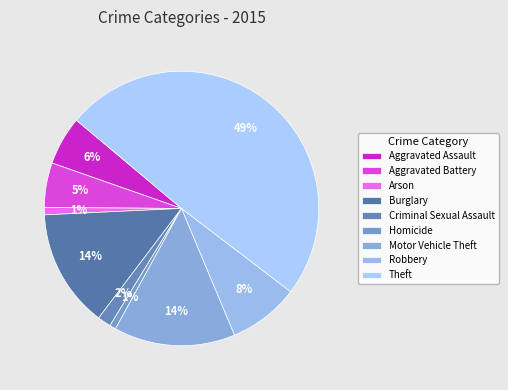

Which has a higher value, Aggravated Battery or Arson?

Aggravated Battery